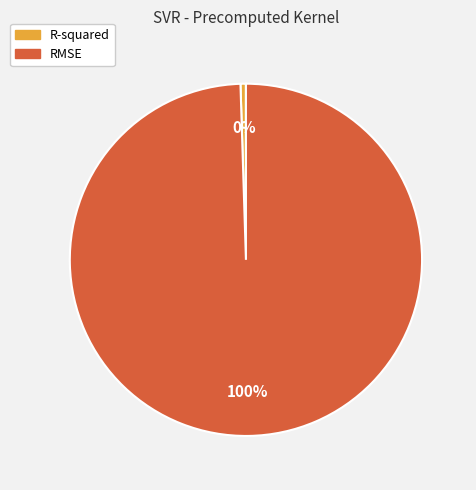

True or false: RMSE accounts for 85% of the total.

False